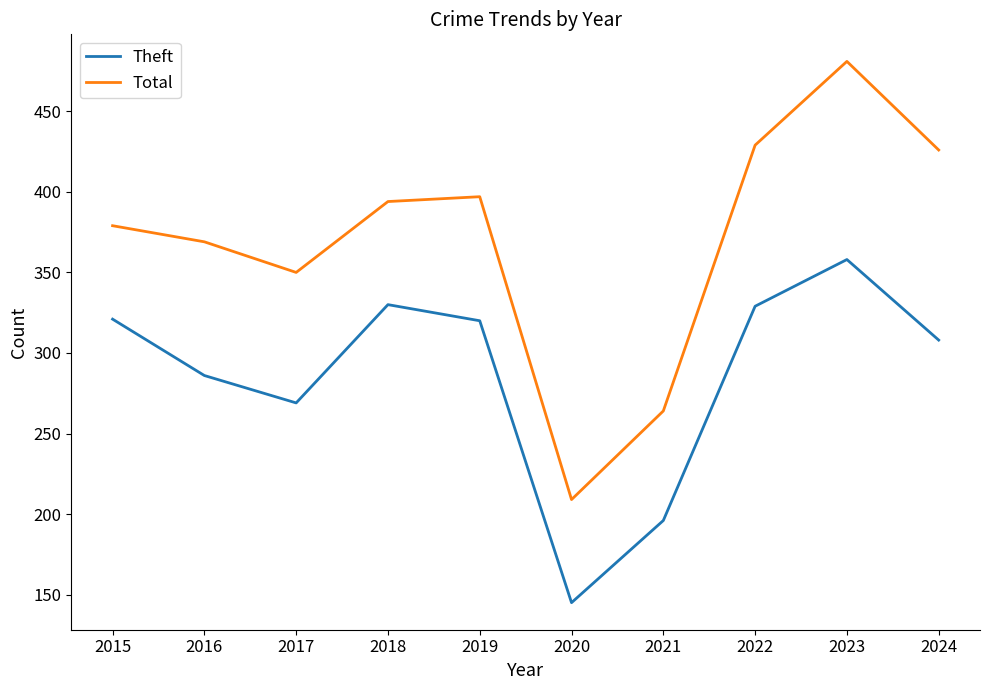

What is the minimum value shown in the chart?

145